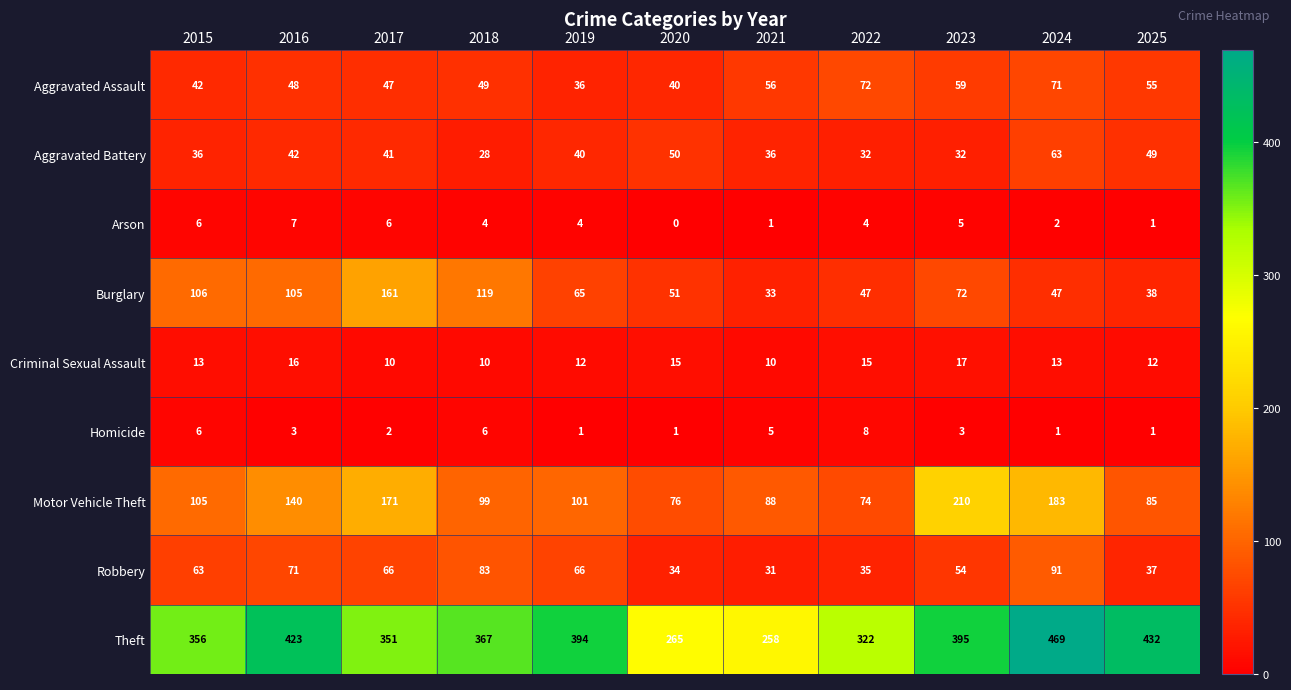

What is the spread (max minus min) of values at 2020?

265